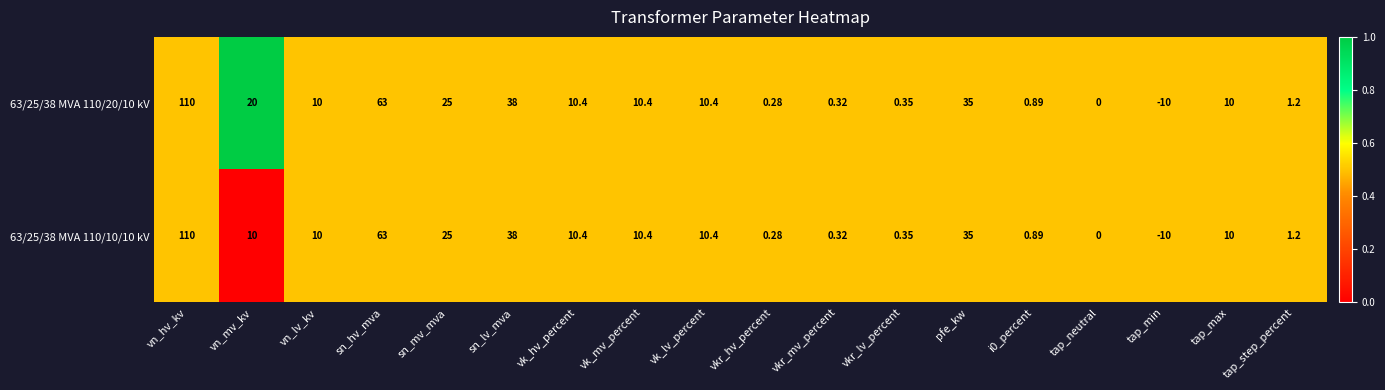

Where does the 63/25/38 MVA 110/20/10 kV series first go above 10?

vn_hv_kv